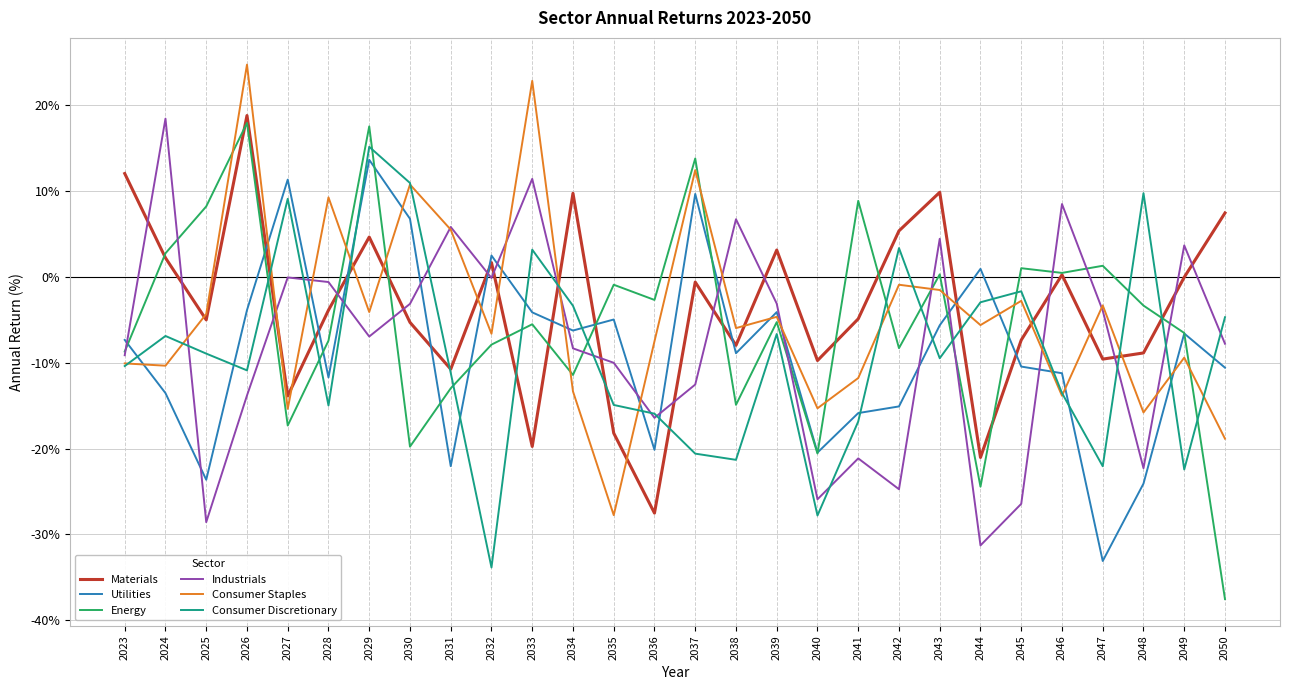

What is the lowest value of the Industrials series?

-31.3